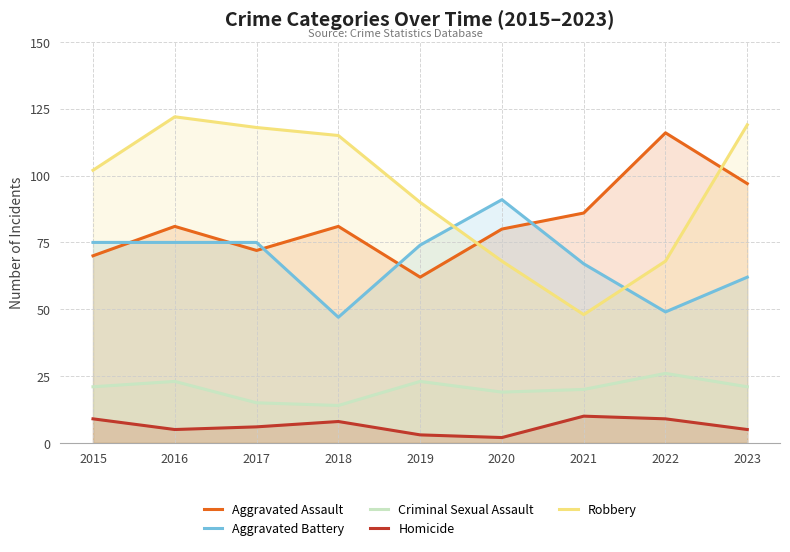

In Aggravated Assault, how many points are higher than both neighbors (excluding endpoints)?

3